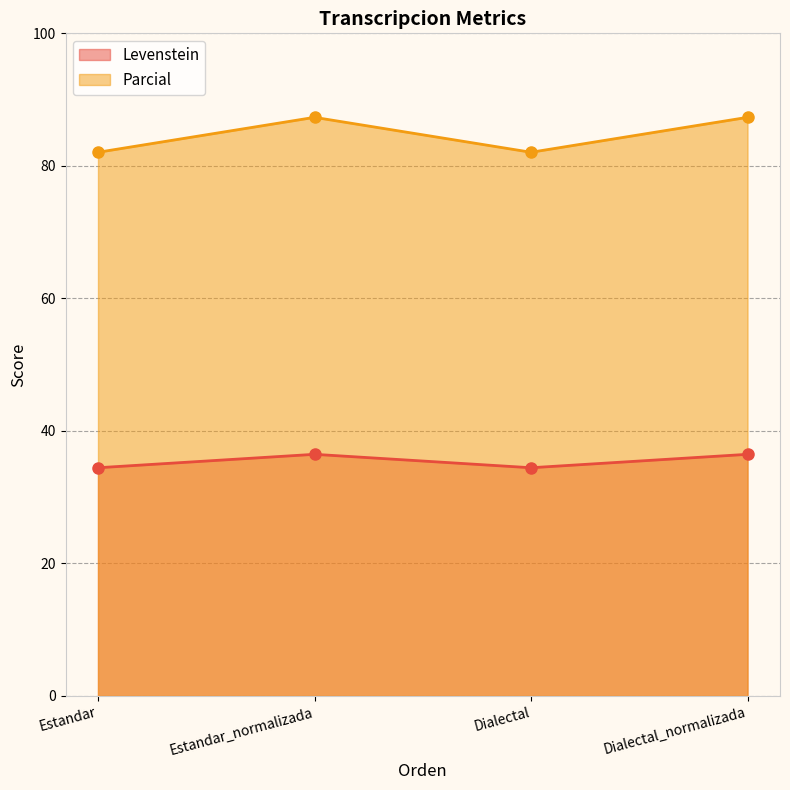

What are all the series names shown in the legend?

Levenstein, Parcial